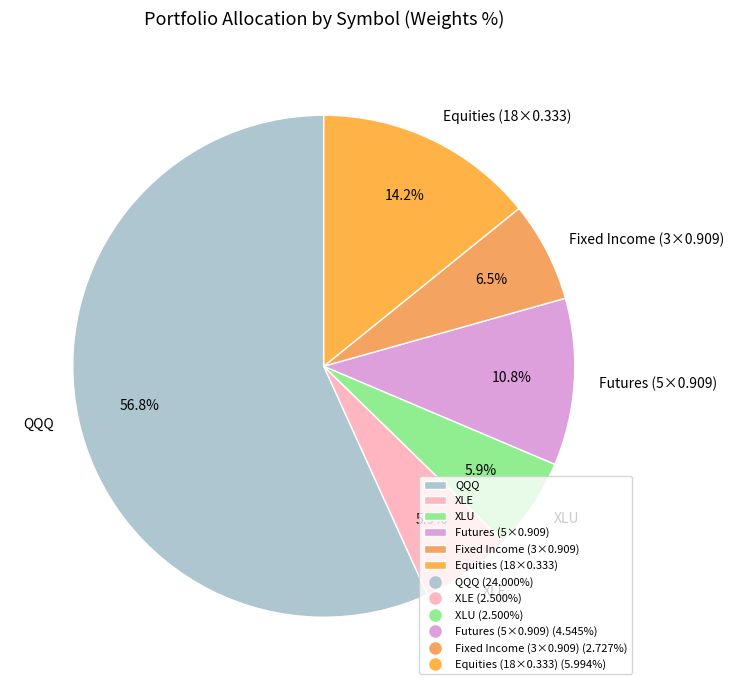

To the nearest percent, what is the difference between the largest and smallest slice percentages?

51%